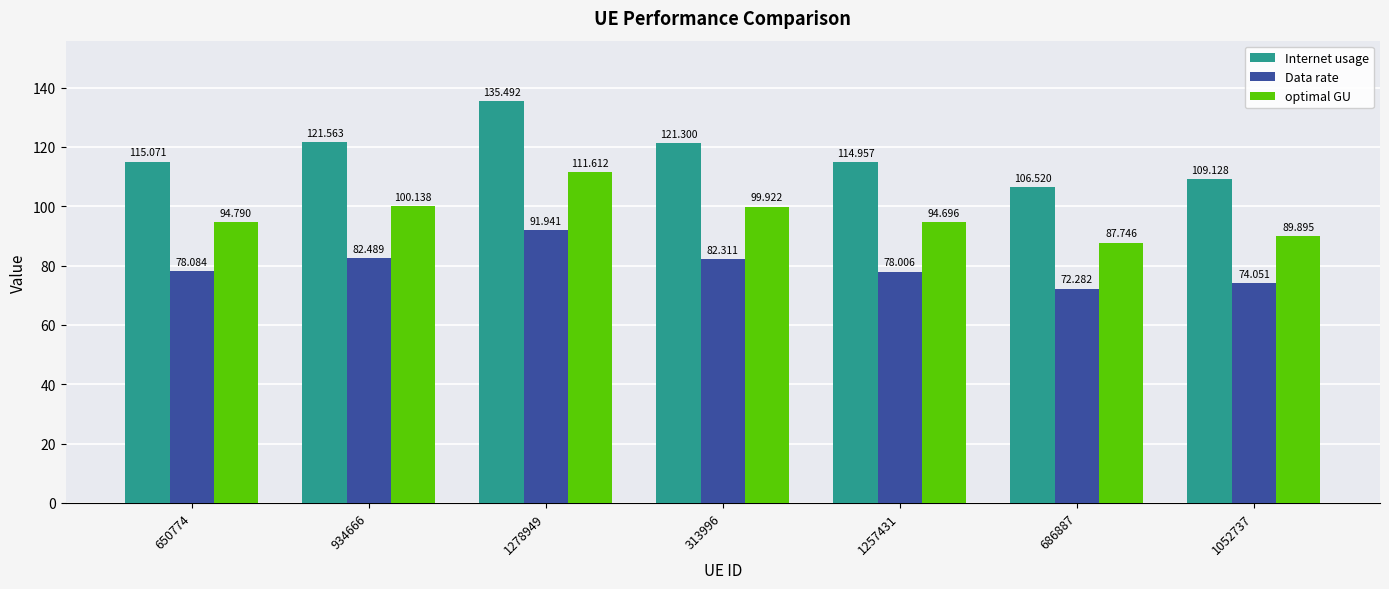

Reading left to right, transcribe all the data shown in this chart.

Internet usage: 115.1	121.6	135.5	121.3	115.0	106.5	109.1
Data rate: 78.1	82.5	91.9	82.3	78.0	72.3	74.1
optimal GU: 94.8	100.1	111.6	99.9	94.7	87.7	89.9